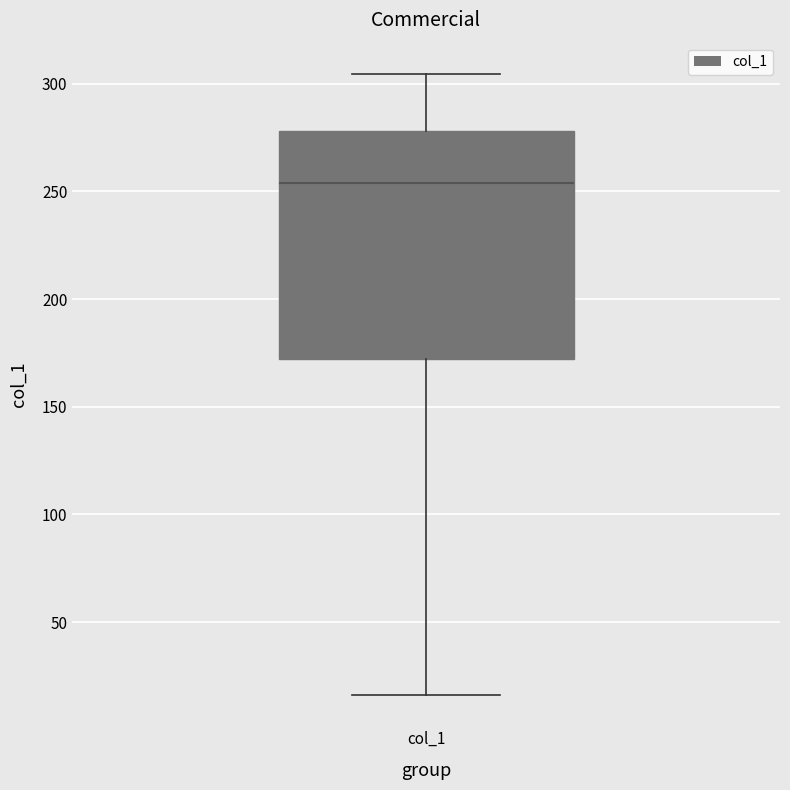

Read this box plot against the y-axis: the position of the median line, the range covered by the box, and the ends of both whiskers. The values are not printed on the chart, so give them approximately, as read against the axis.

median 255, box 170 to 280, whiskers 15 to 305